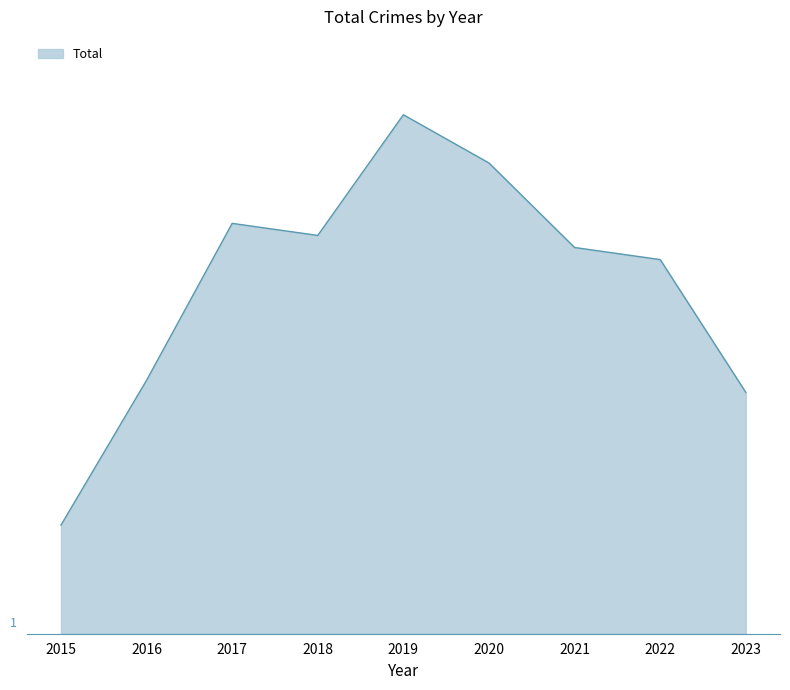

Does the chart have visible grid lines?

No